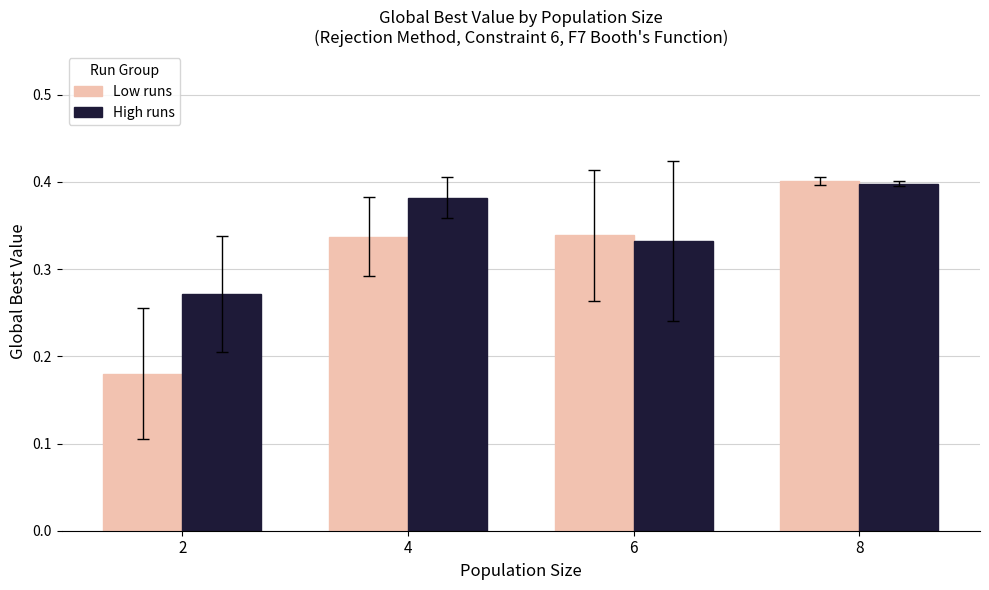

List the labels in order of High runs value, smallest first.

2, 6, 4, 8